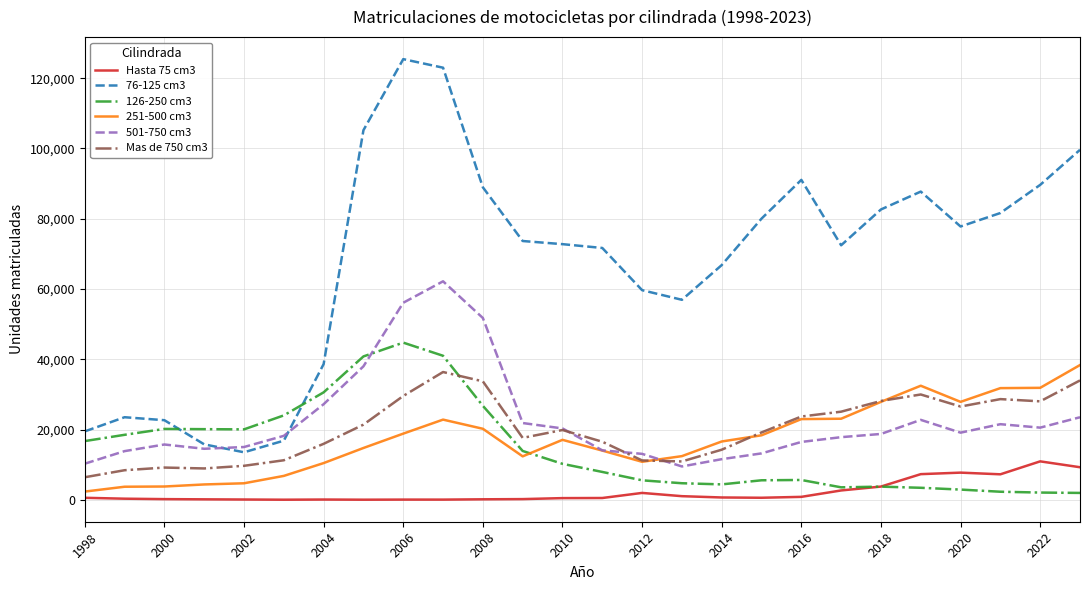

Is this an area chart (filled region under the line)?

No